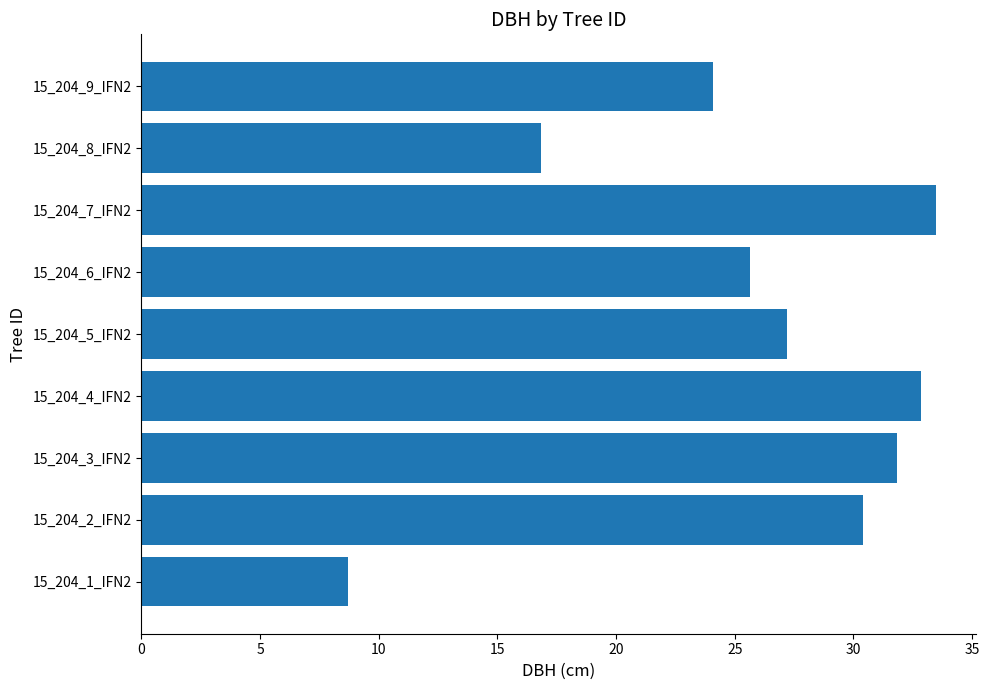

What is the maximum value shown in the chart?

33.5